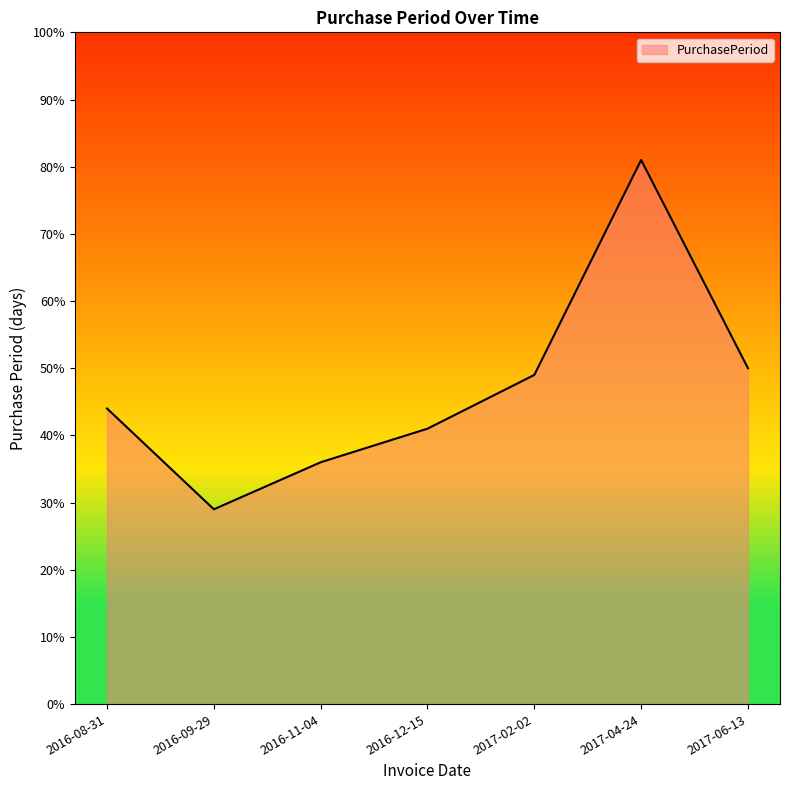

Reading left to right, transcribe all the data shown in this chart.

2016-08-31=44	2016-09-29=29	2016-11-04=36	2016-12-15=41	2017-02-02=49	2017-04-24=81	2017-06-13=50